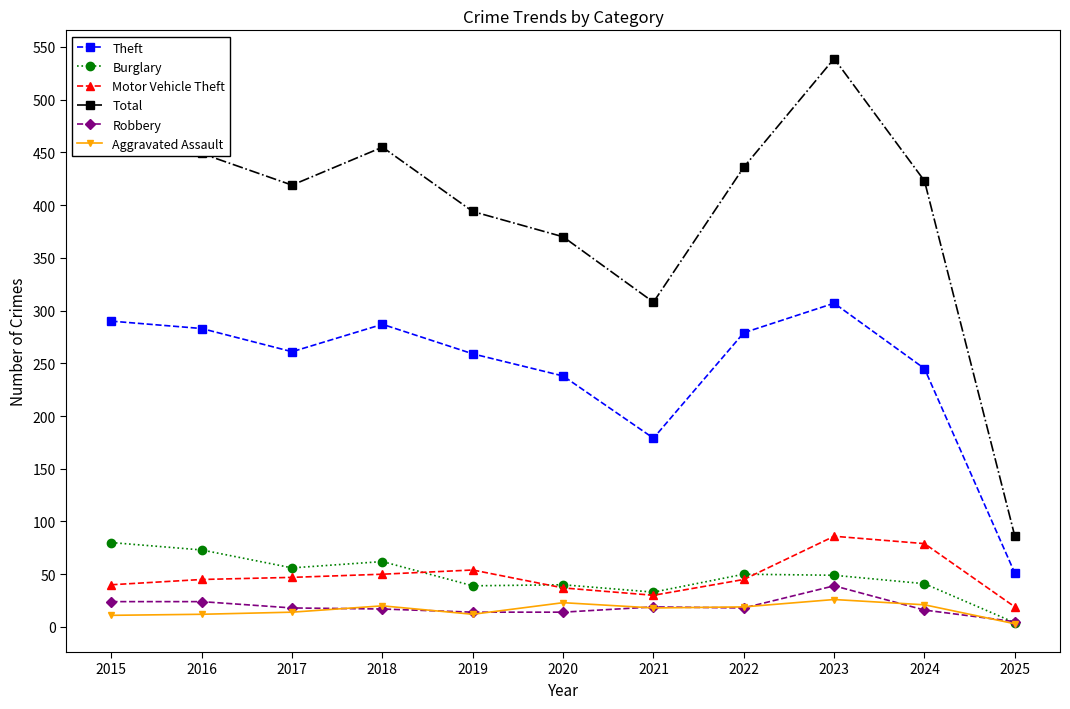

At which category is the sum across all series the highest?

2023